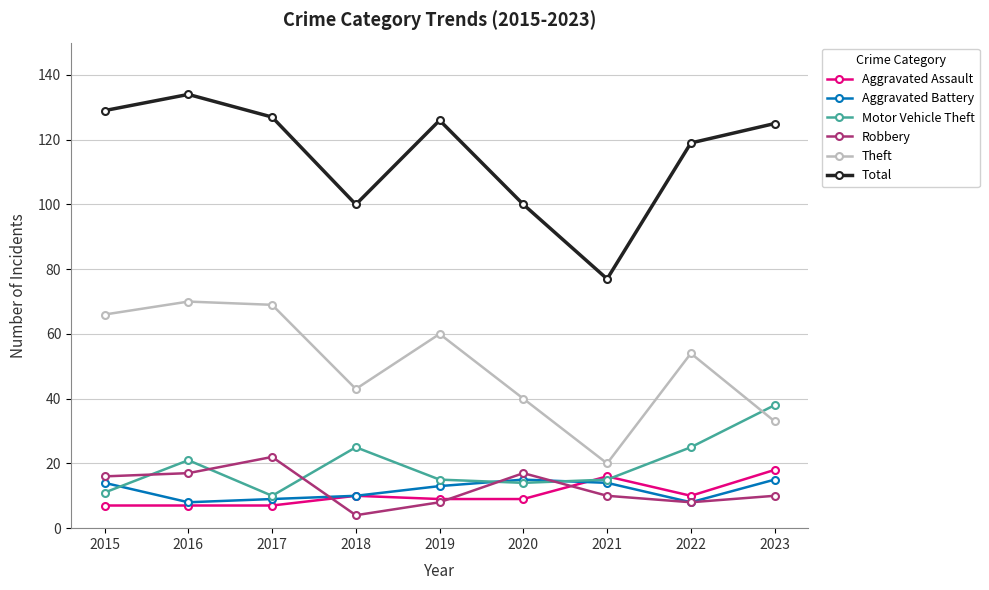

At how many categories does at least one series exceed 9?

9